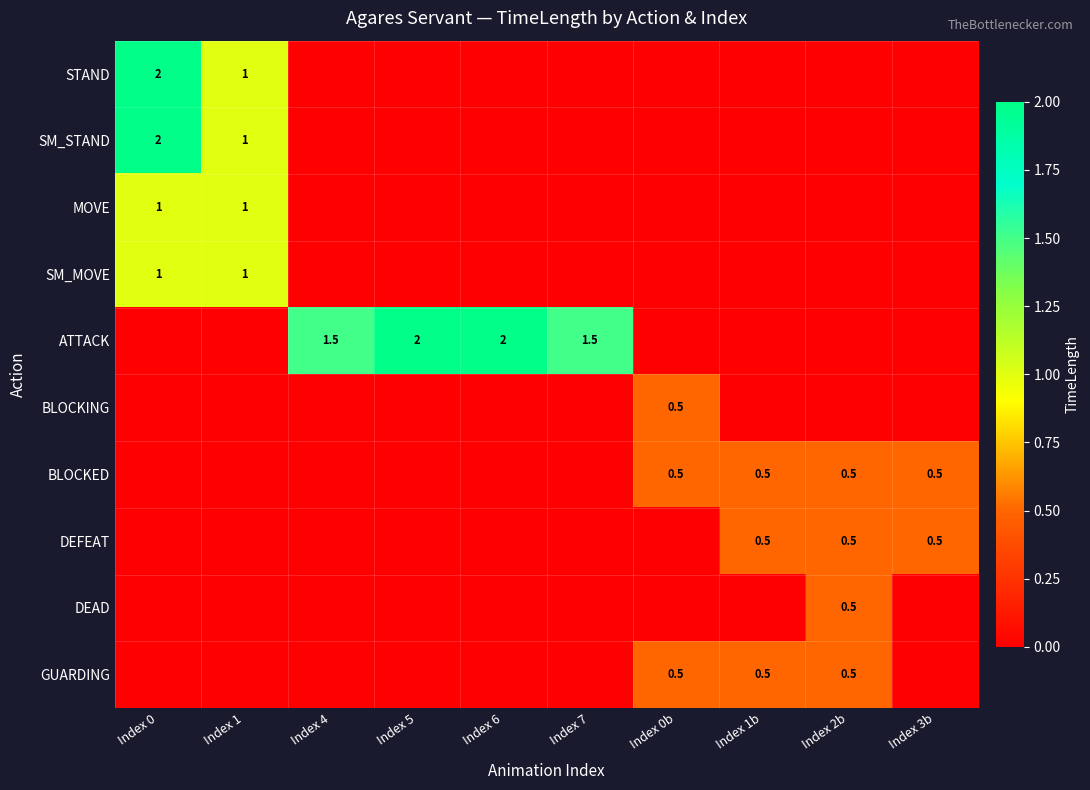

What is the difference between the highest and lowest values at Index 0b?

0.5